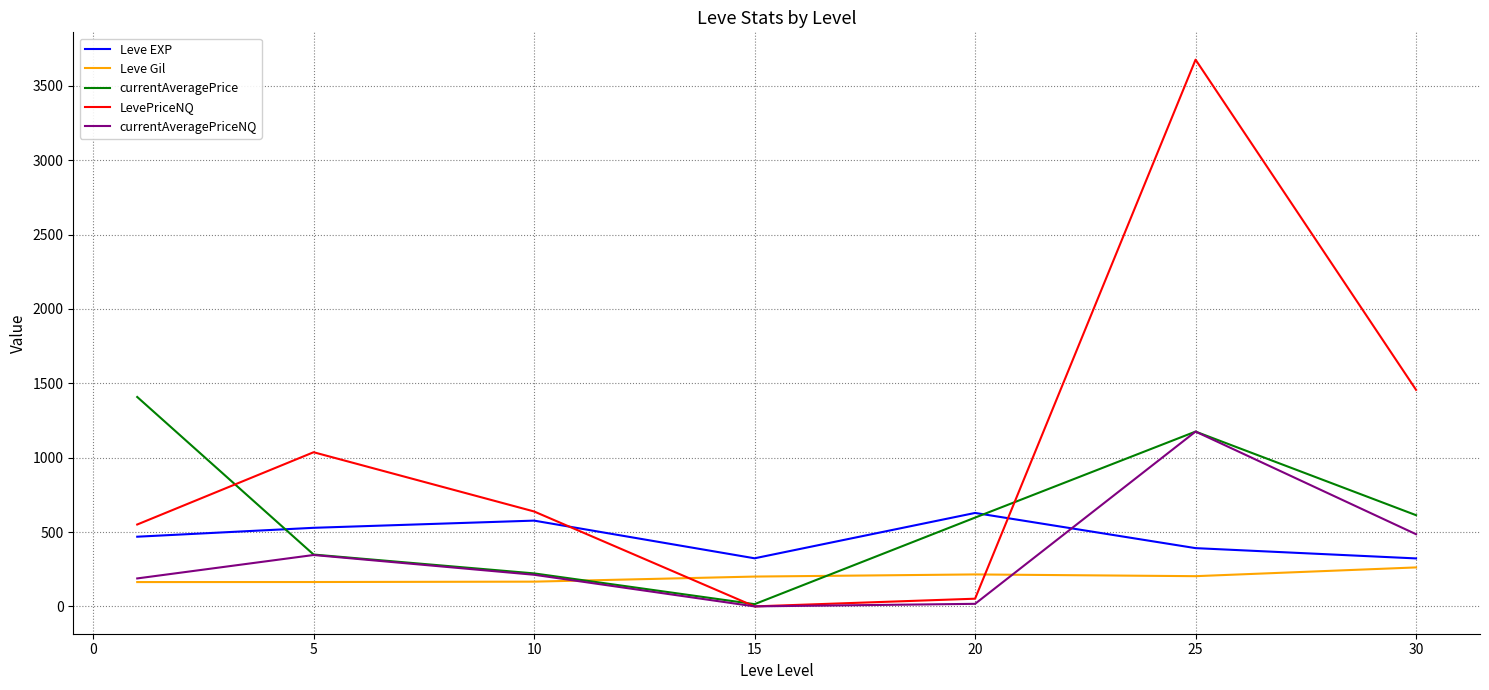

How many values in the currentAveragePriceNQ series exceed 212?

4